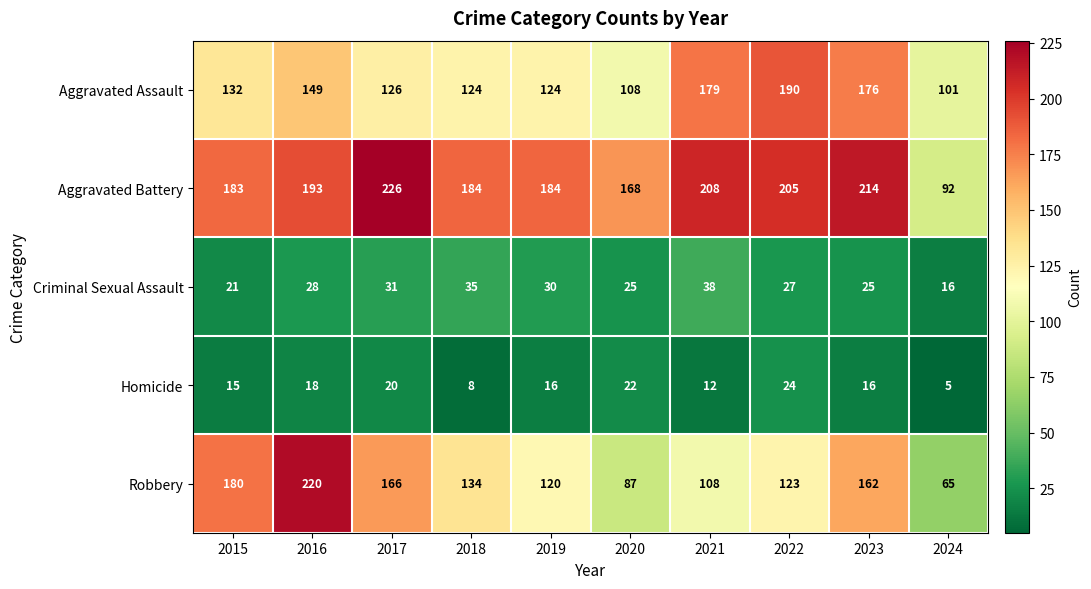

At 2021, list the series in order from largest to smallest.

Aggravated Battery, Aggravated Assault, Robbery, Criminal Sexual Assault, Homicide